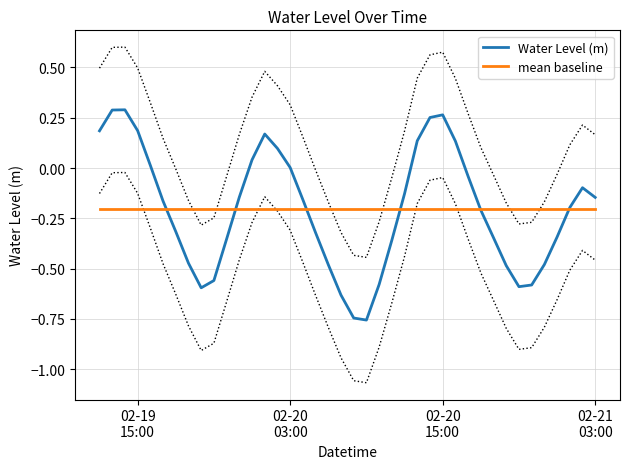

What is the maximum value for Water Level (m)?

0.3